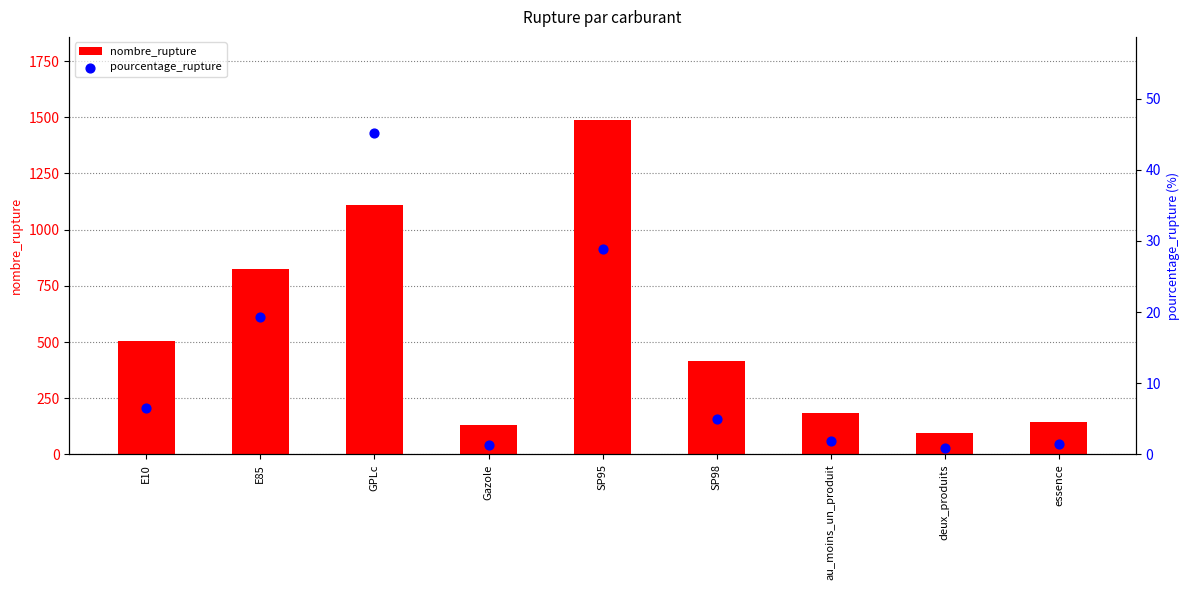

Which series has the widest spread of Y values?

nombre_rupture